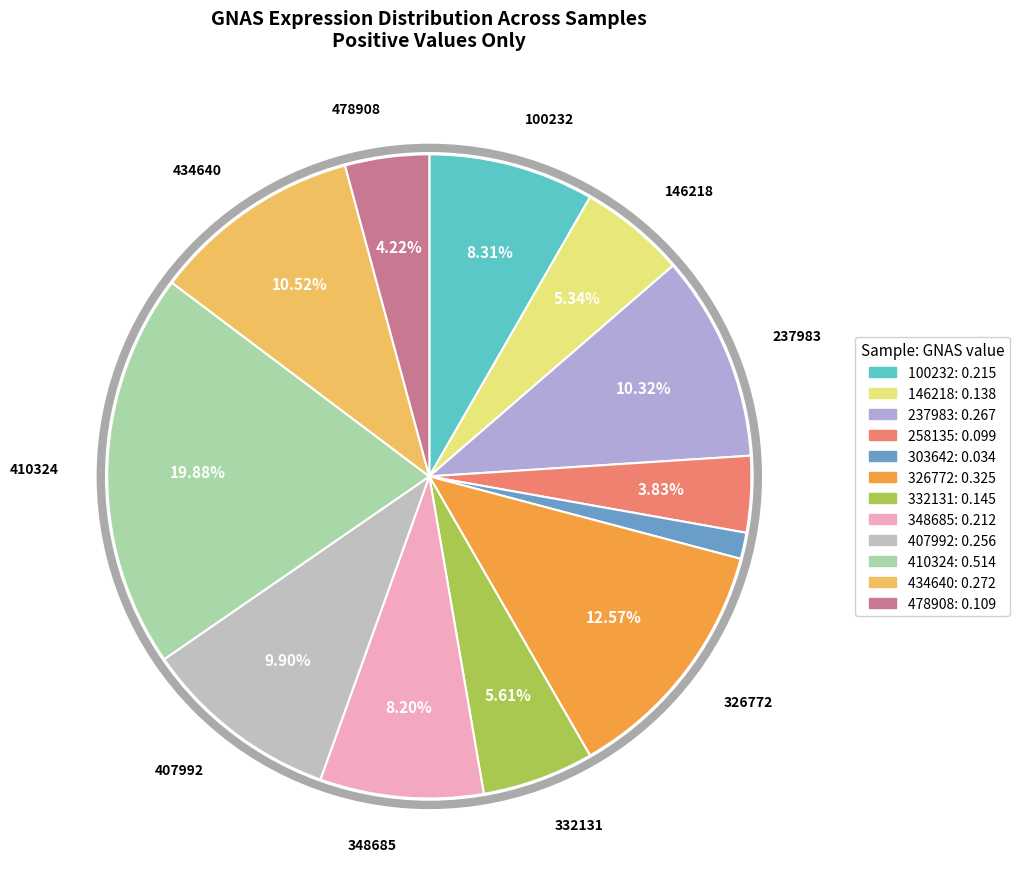

Rank the categories by value from lowest to highest.

303642, 258135, 478908, 146218, 332131, 348685, 100232, 407992, 237983, 434640, 326772, 410324